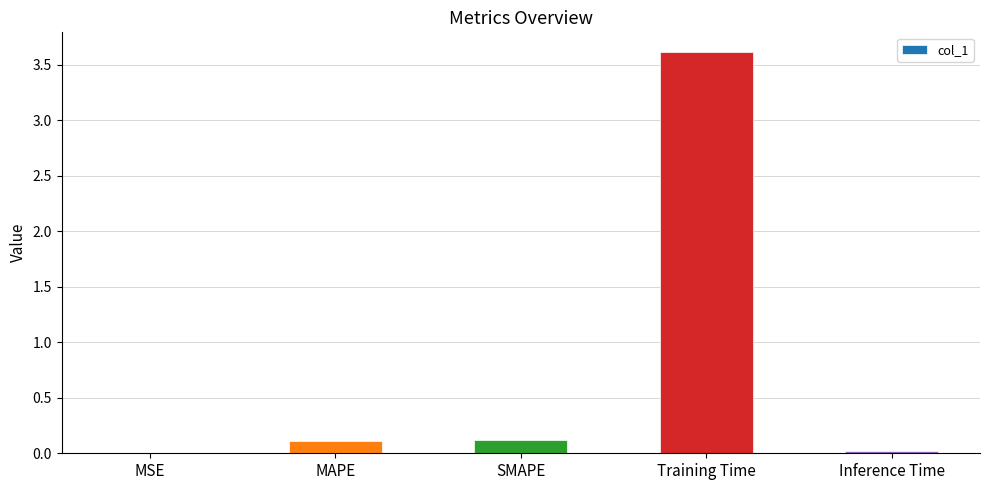

What is the maximum value shown in the chart?

3.6